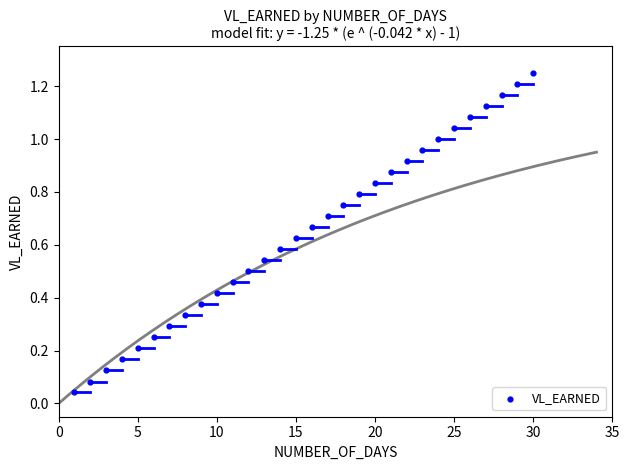

What is the range of X values (max minus min)?

29.0